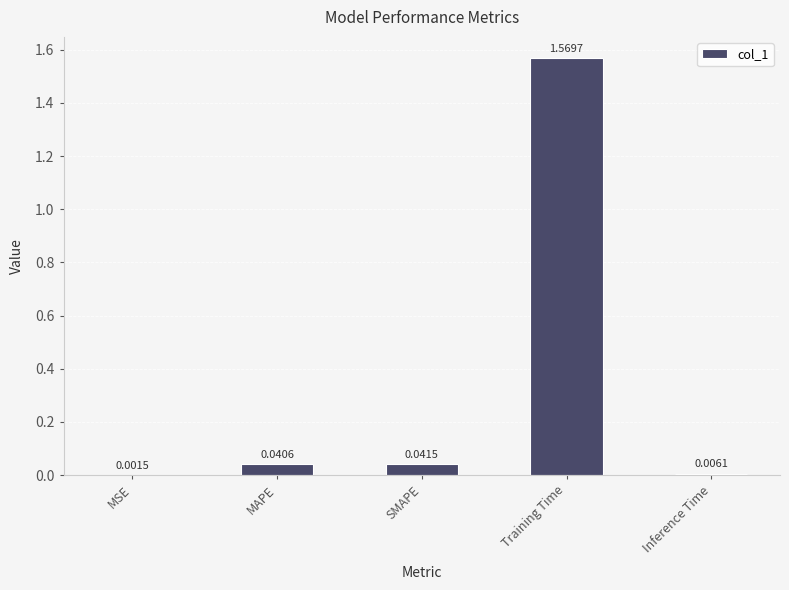

At which category does the chart reach its peak across all series?

Training Time